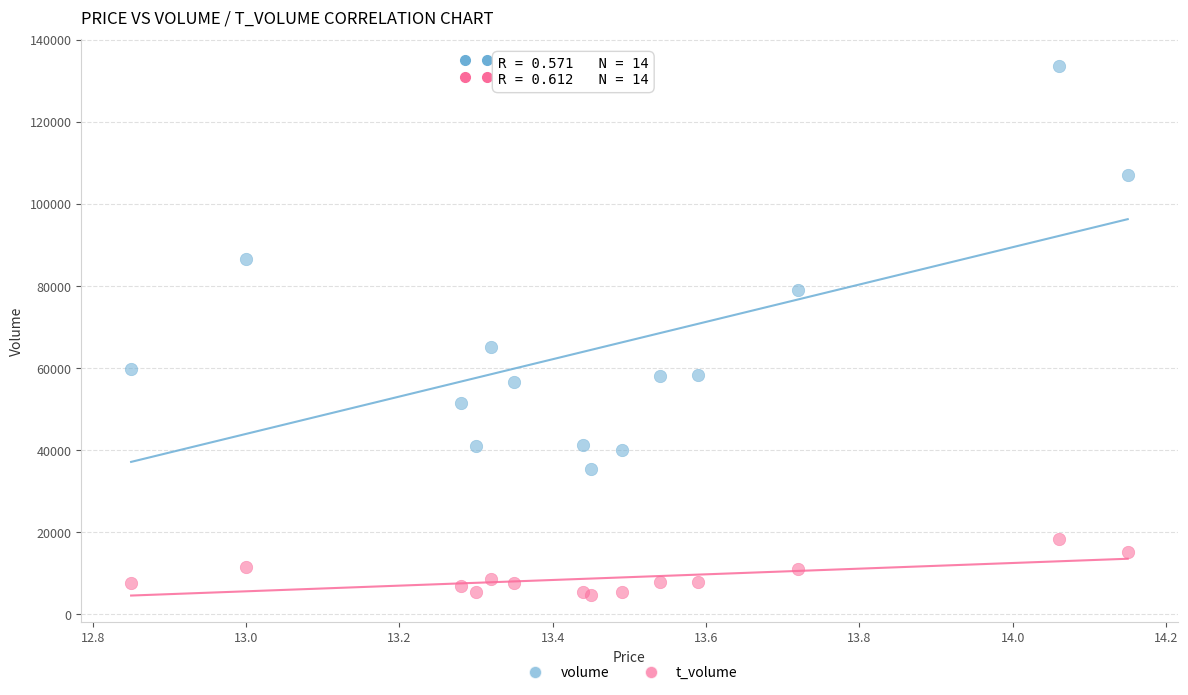

Across all series, what Y value is closest to 69252?

65145